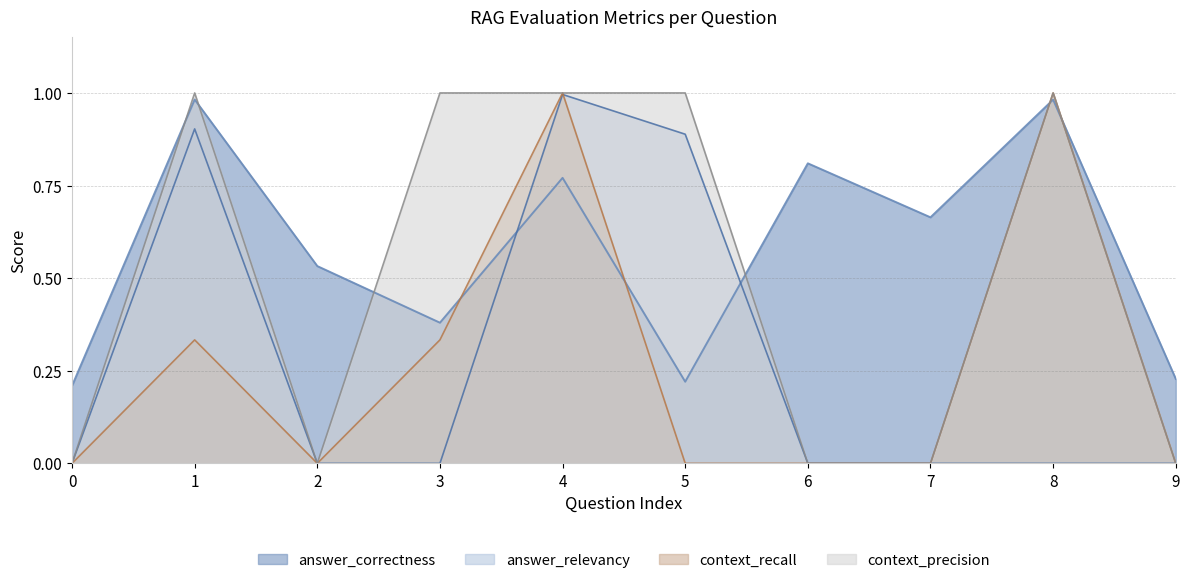

True or false: context_recall has a value of 0.3 at 3.

True